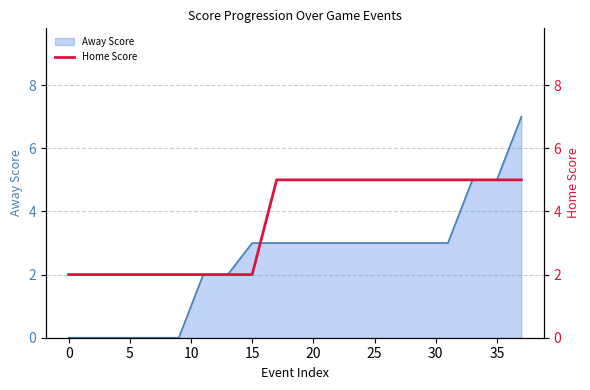

True or false: there are more than 2 points higher than both neighbors.

False